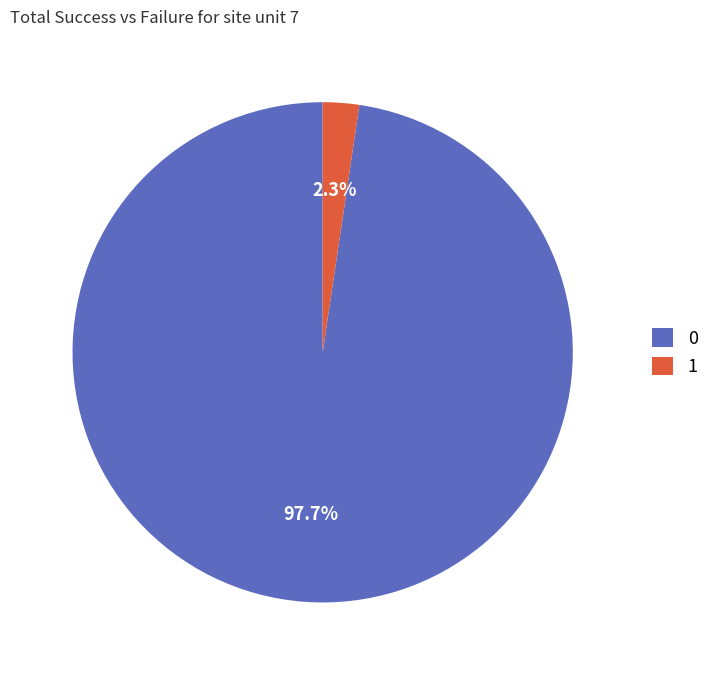

What portion of the pie excludes 1?

97.7%